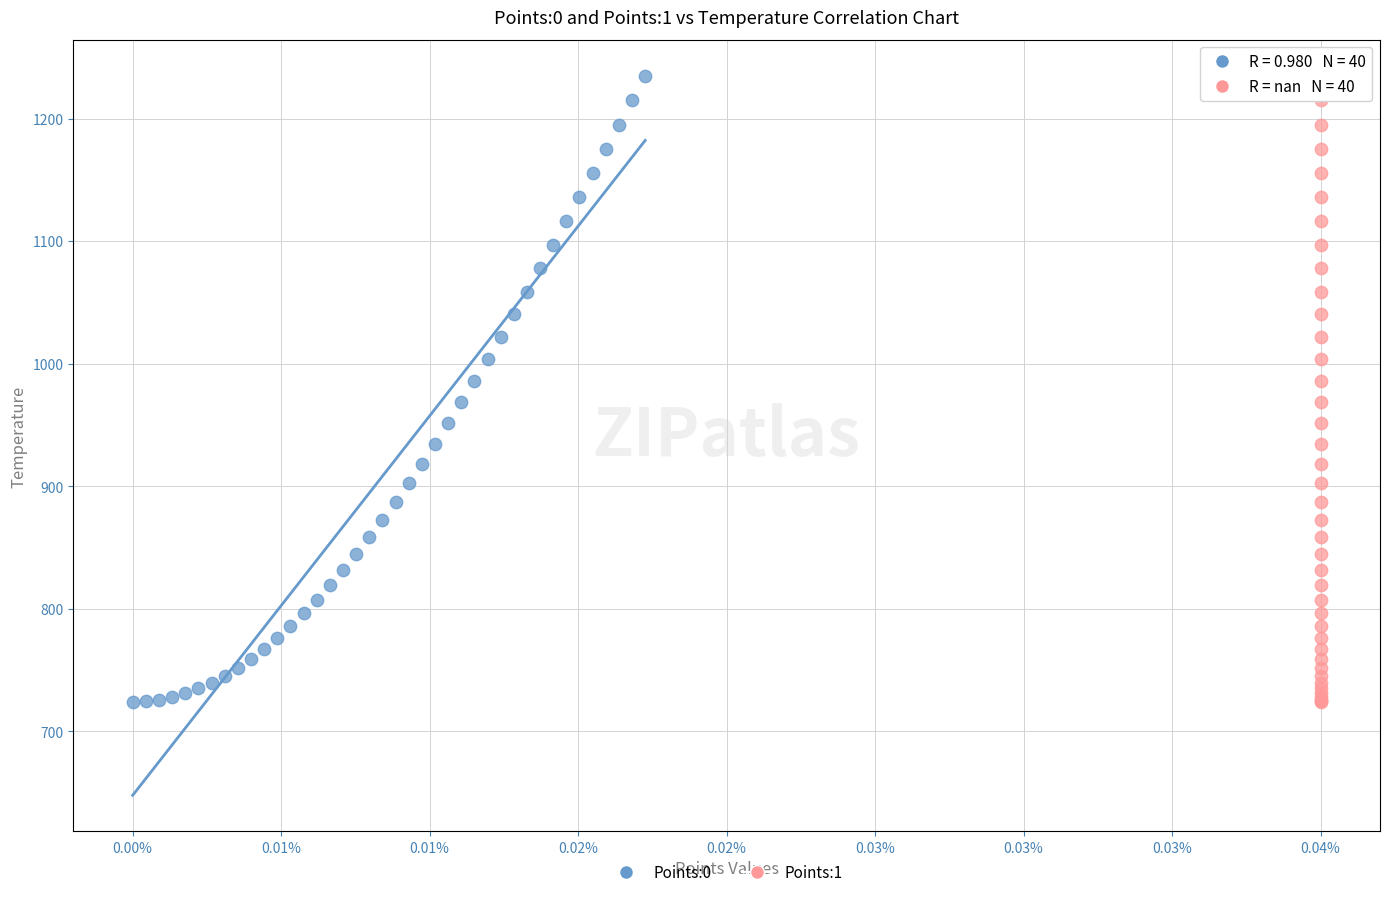

What are all the series names shown in the legend?

Points:0, Points:1